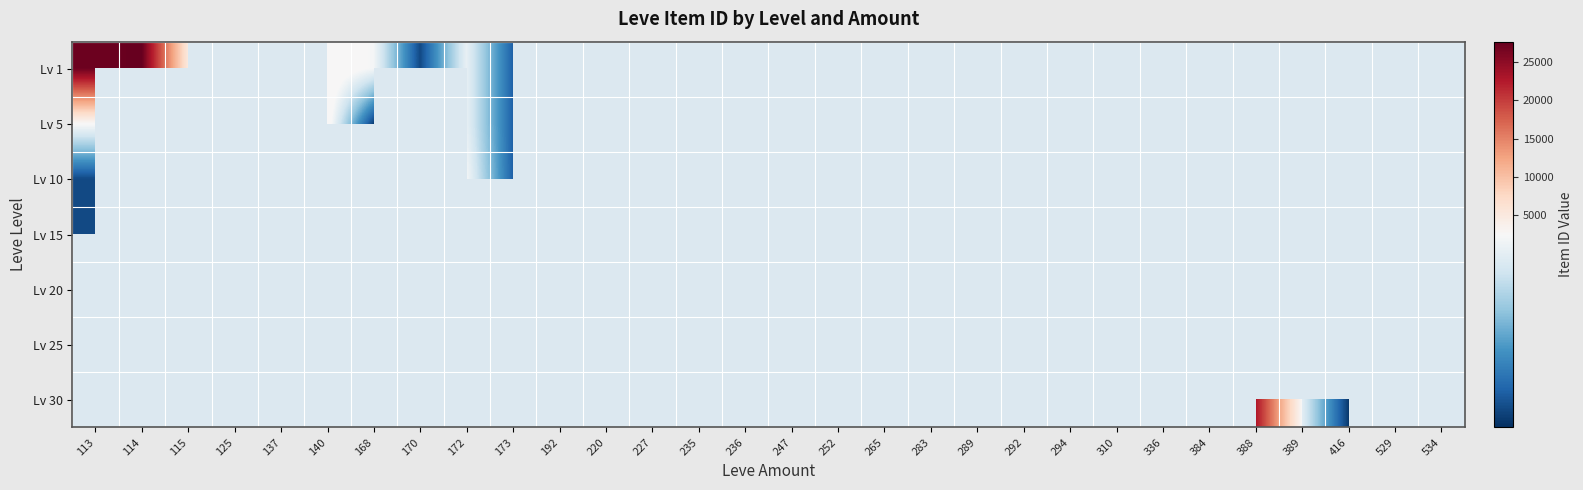

List the labels in order of Lv 30 value, smallest first.

416, 529, 534, 389, 113, 114, 115, 125, 137, 140, 168, 170, 172, 173, 192, 220, 227, 235, 236, 247, 252, 265, 283, 289, 292, 294, 310, 336, 384, 388